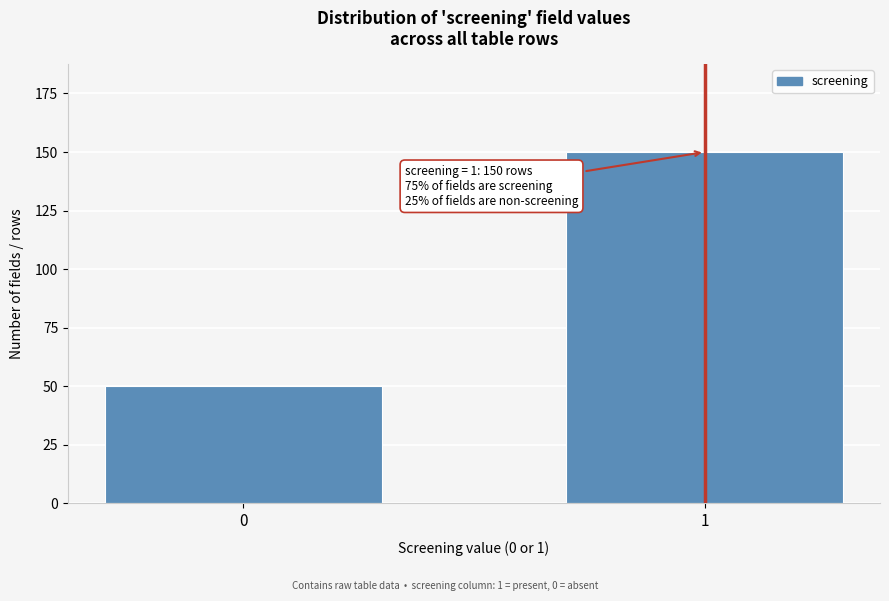

Reading left to right, extract all data points from this chart.

0=50	1=150